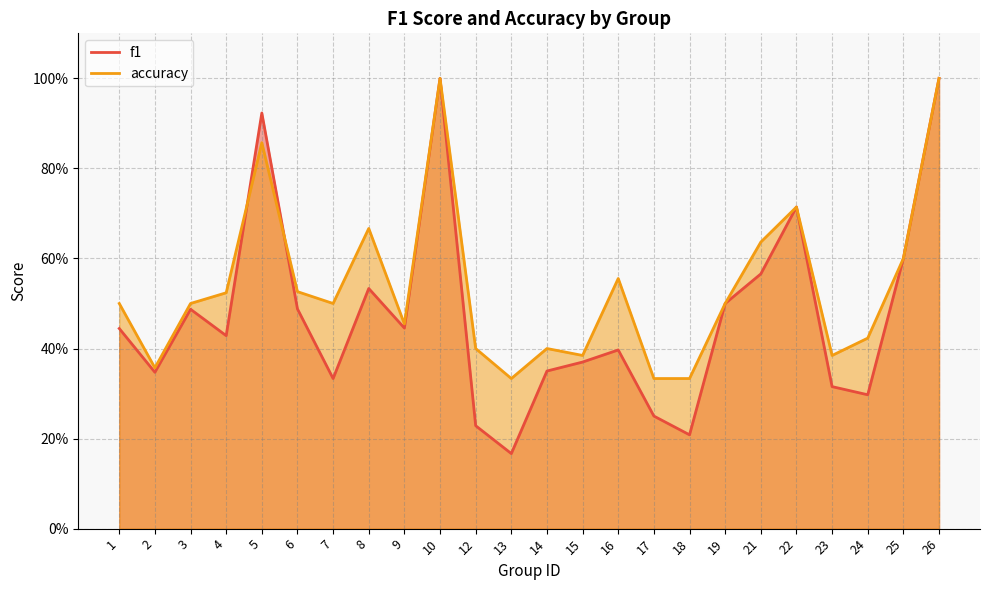

Rank the series by their average value, from highest to lowest.

accuracy, f1